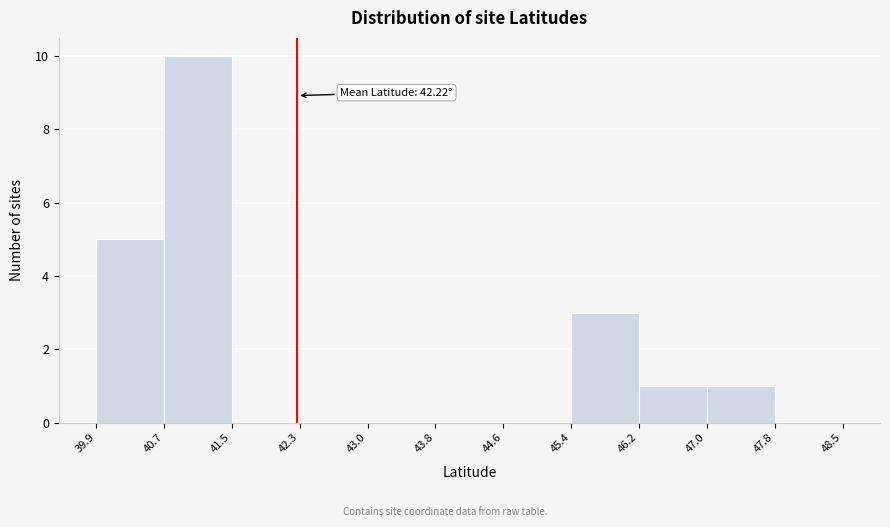

Which range on the x-axis has the tallest bar?

40.7 to 41.5